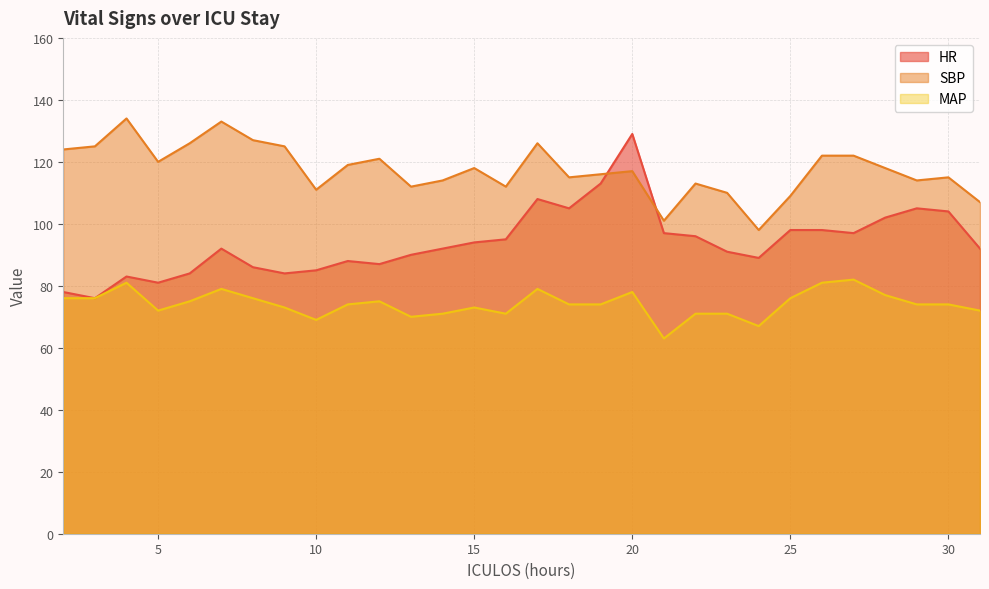

What is the average value of the SBP series?

117